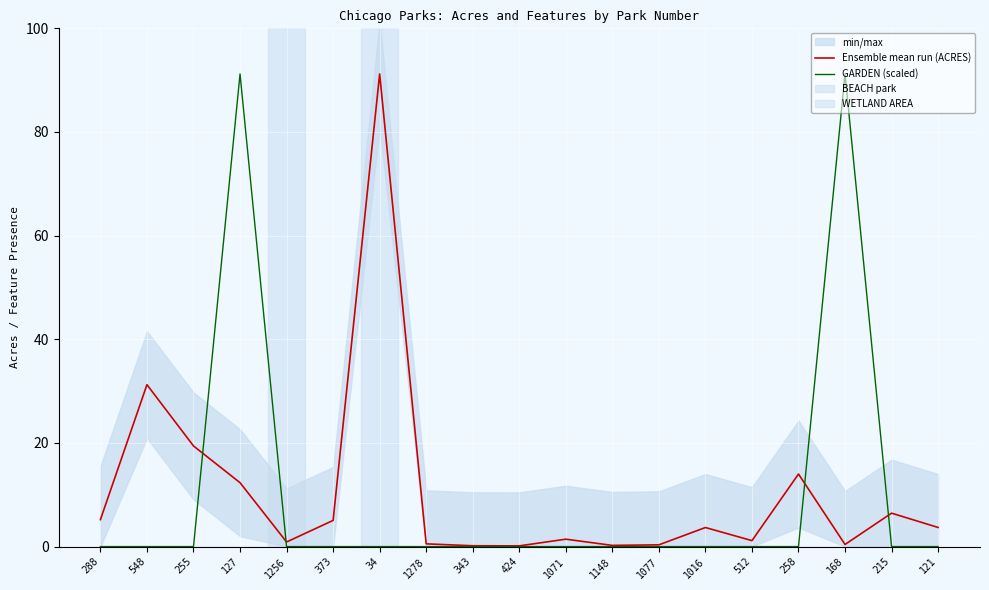

Which series has the widest spread of values?

GARDEN (scaled)